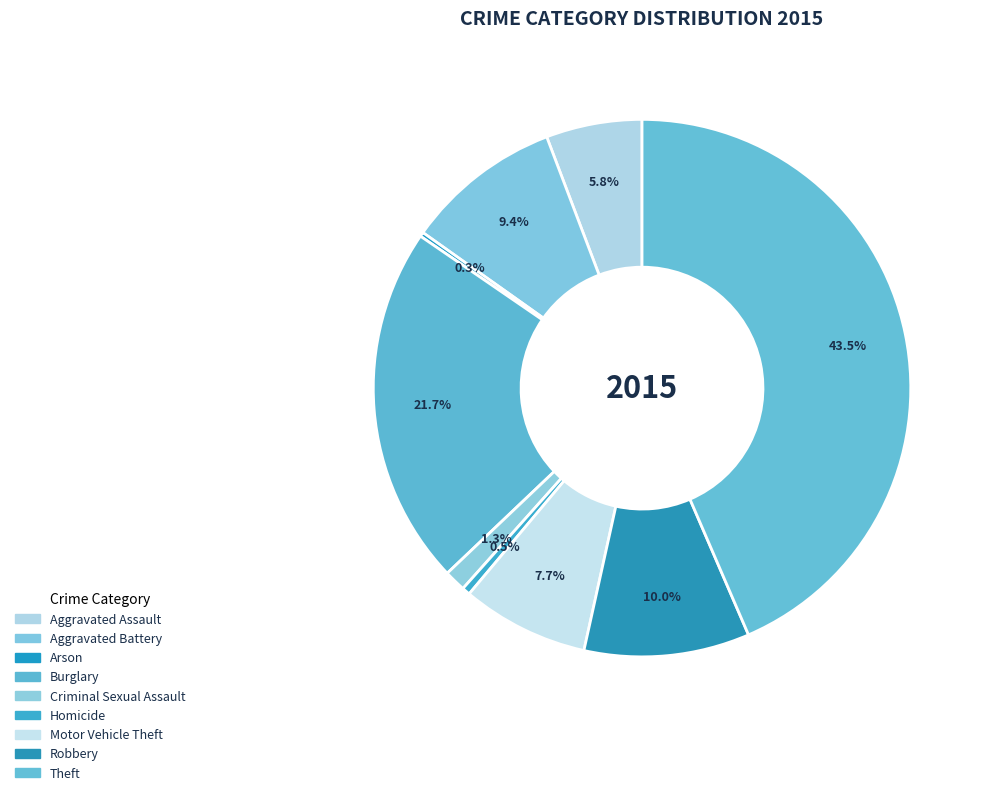

Combined, do Burglary and Aggravated Battery account for over 50%?

No